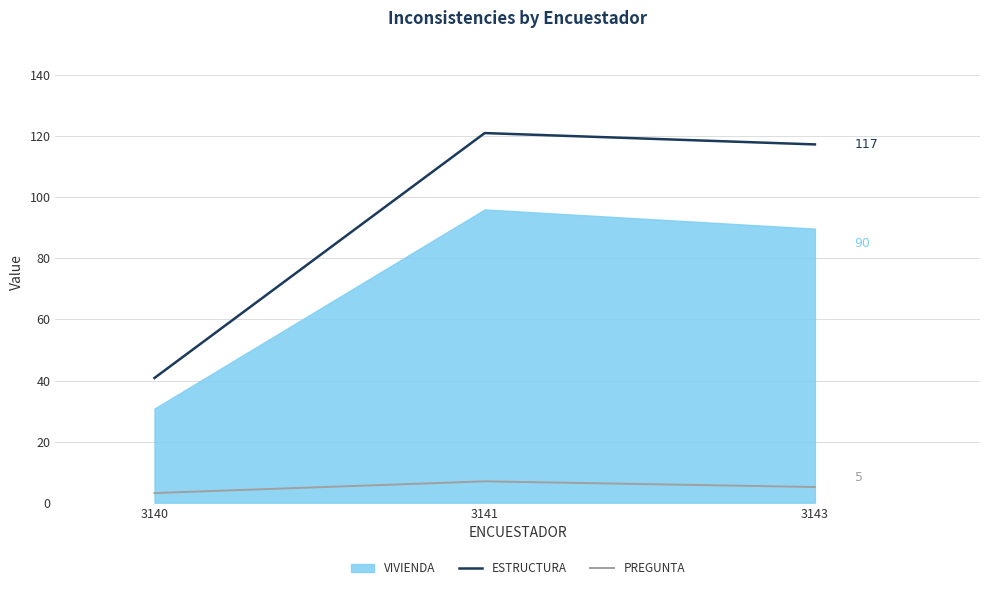

At how many categories does at least one series exceed 72?

2